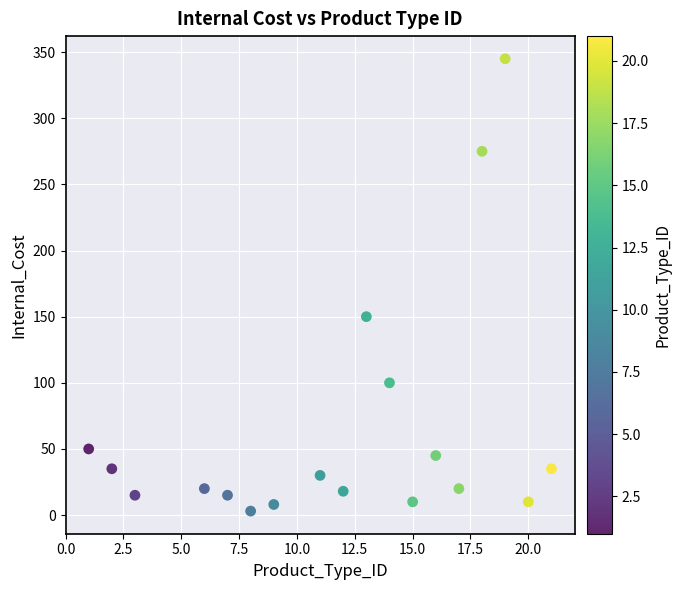

What Y value in the scatter plot is closest to 174?

150